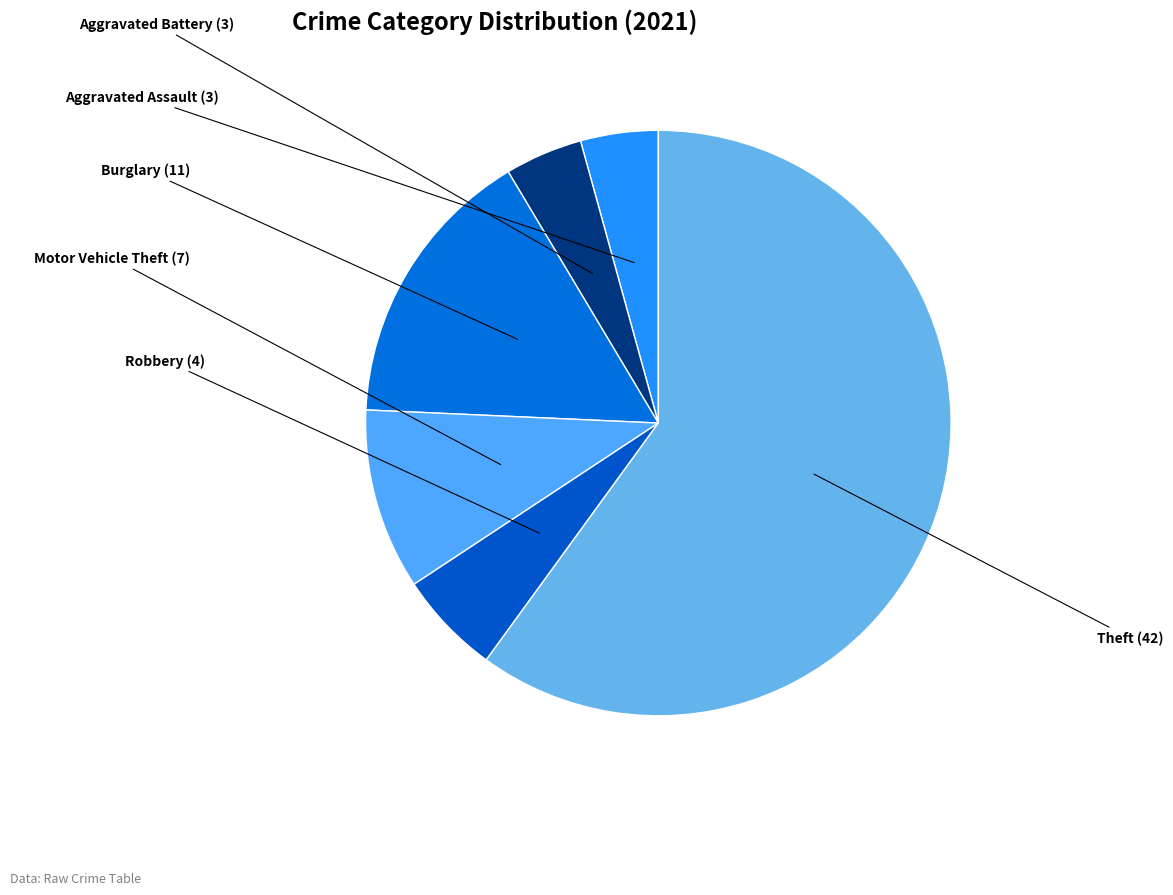

Which category has the biggest portion of the pie?

Theft